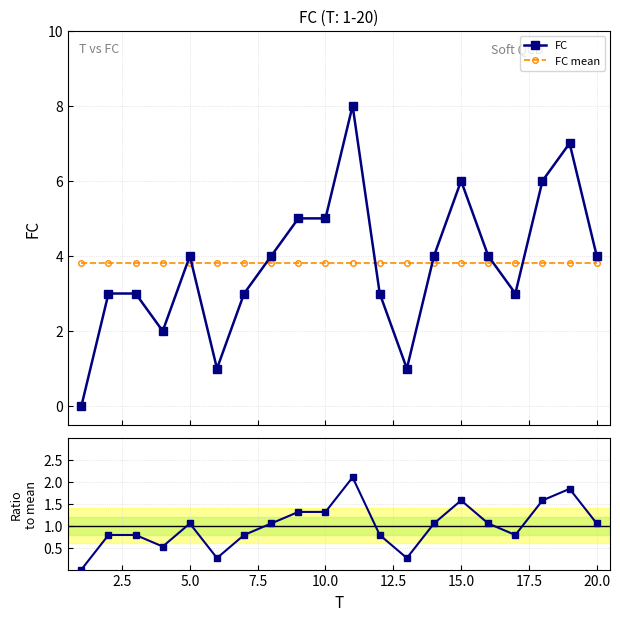

How many data points in FC are above 4?

6